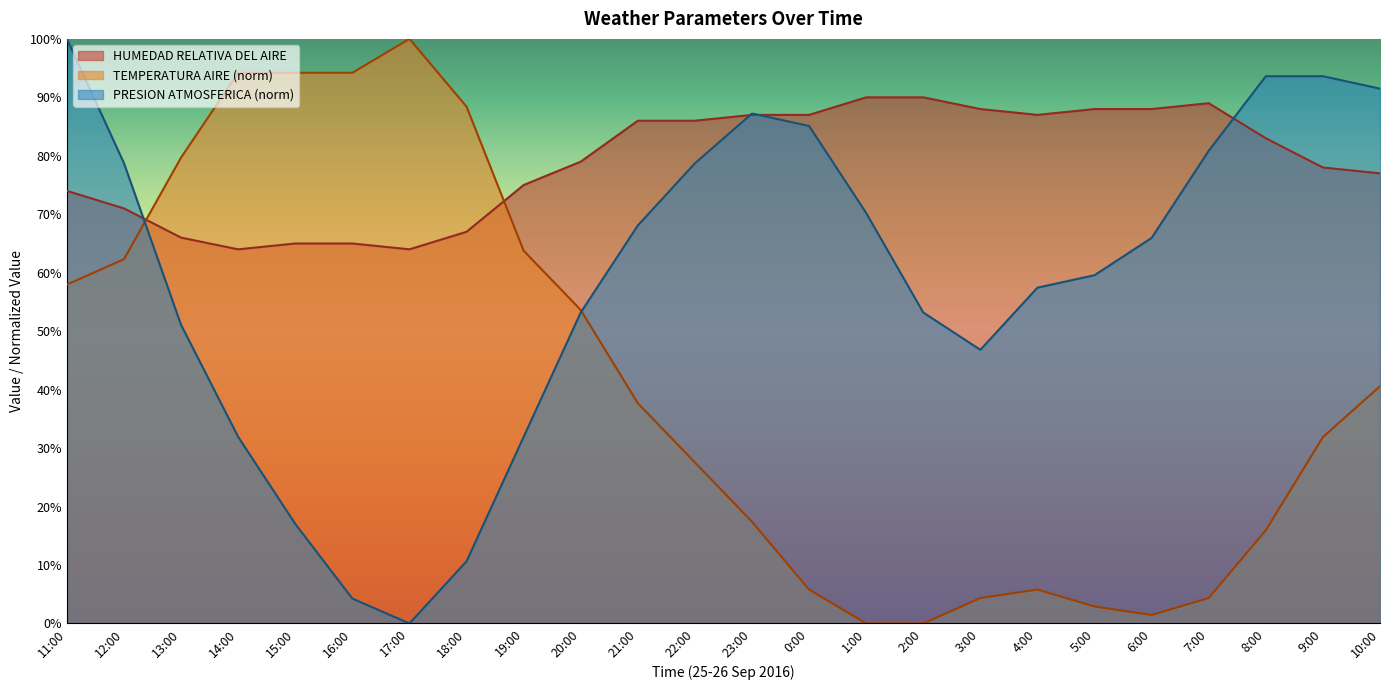

What is the difference between the second highest and second lowest values in the TEMPERATURA AIRE series?

94.2